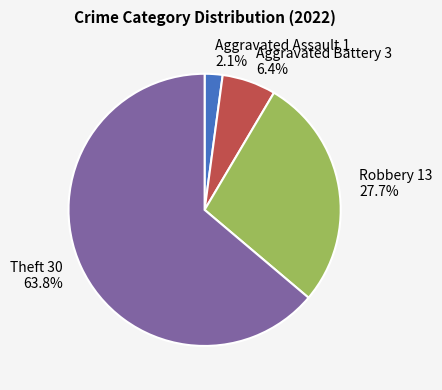

What percentage do Robbery and Theft together represent?

91.5%